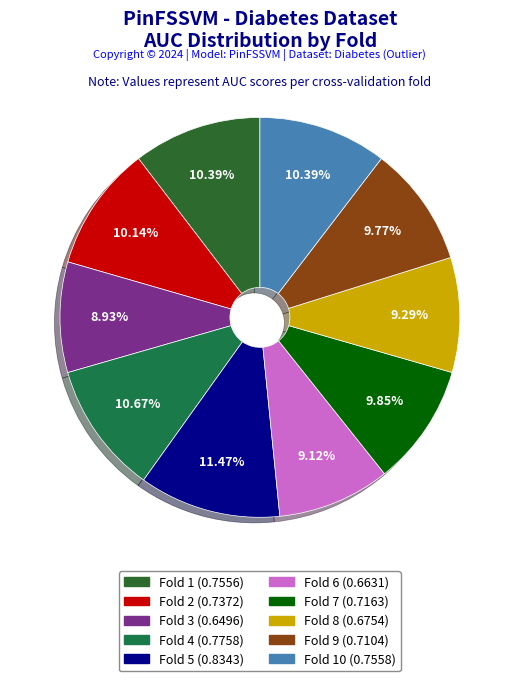

What is the smallest slice in the pie chart?

Fold 3